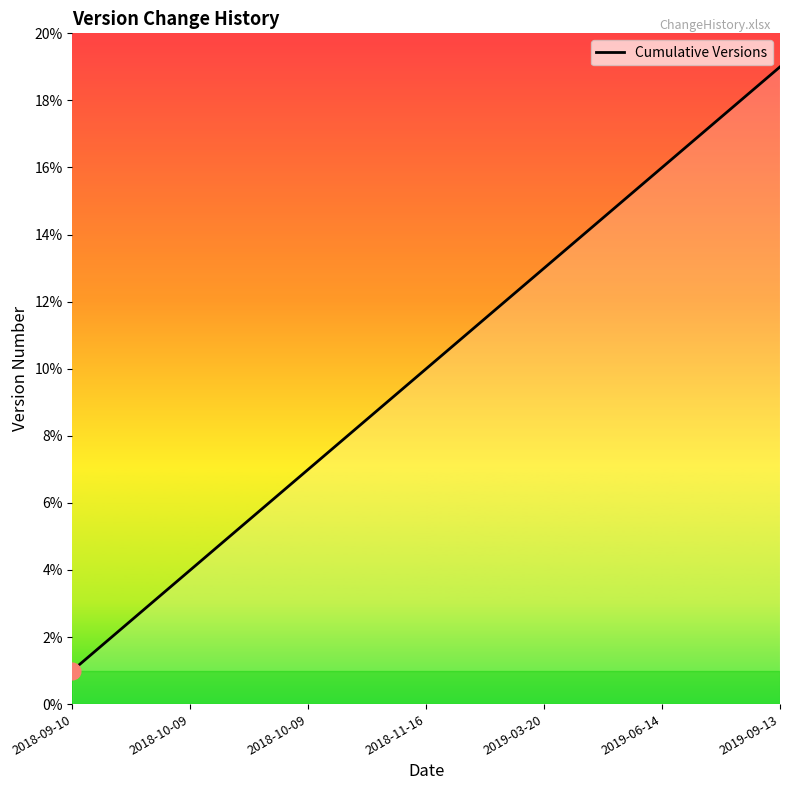

How many values are below 10?

9